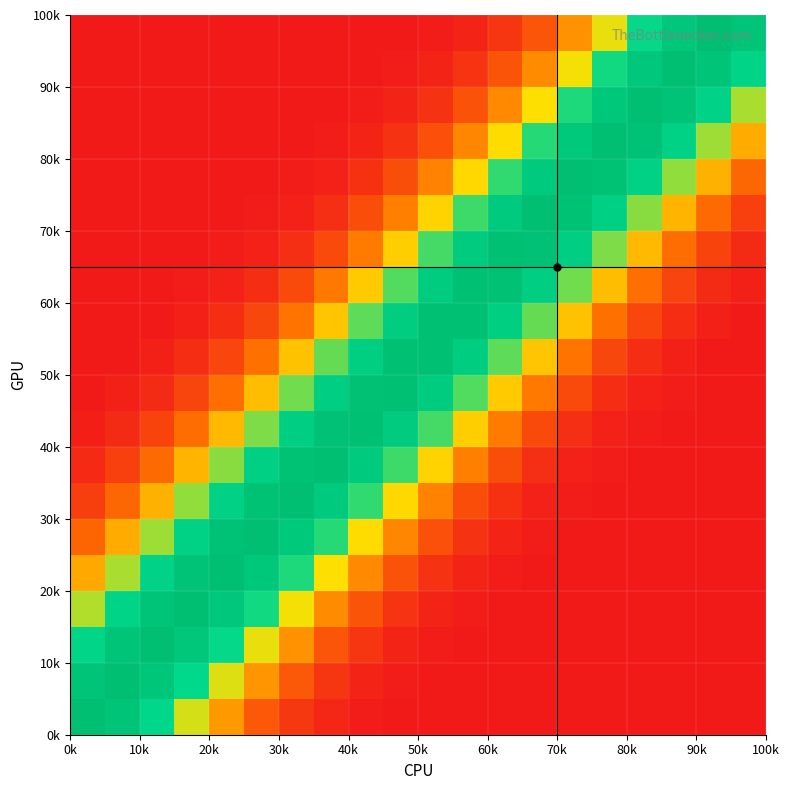

How many data points does each series have?

20